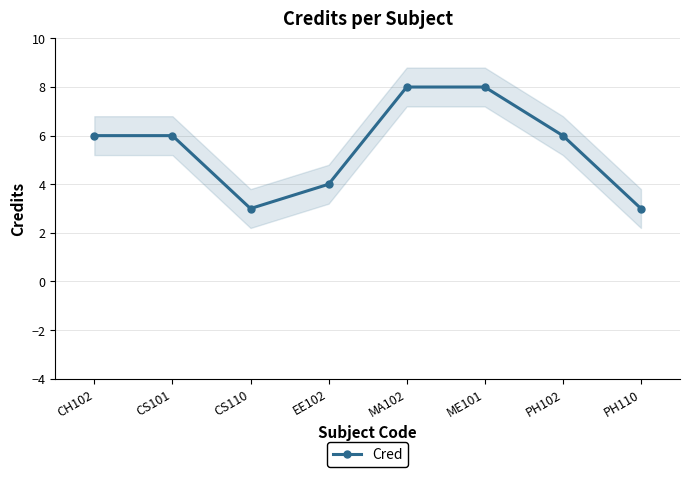

The value at PH102 is 6. True or false?

True